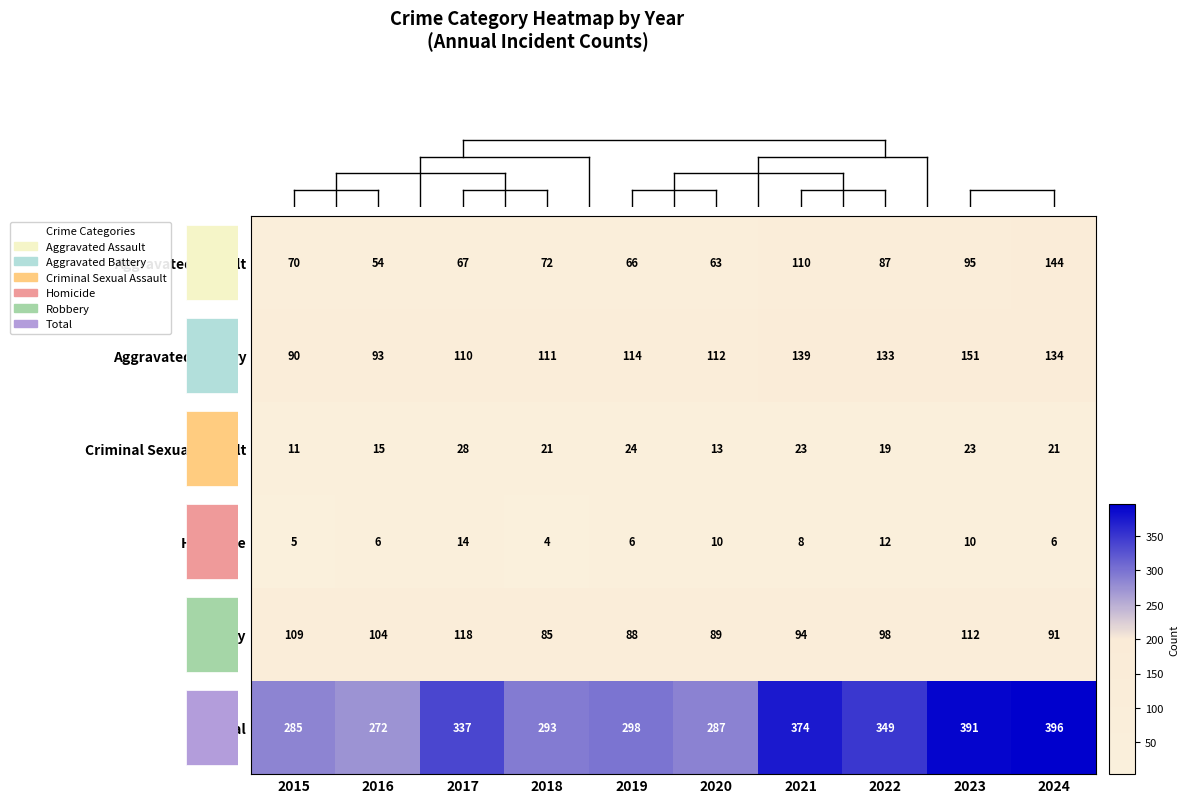

The value of Aggravated Battery at 2020 is 112. True or false?

True